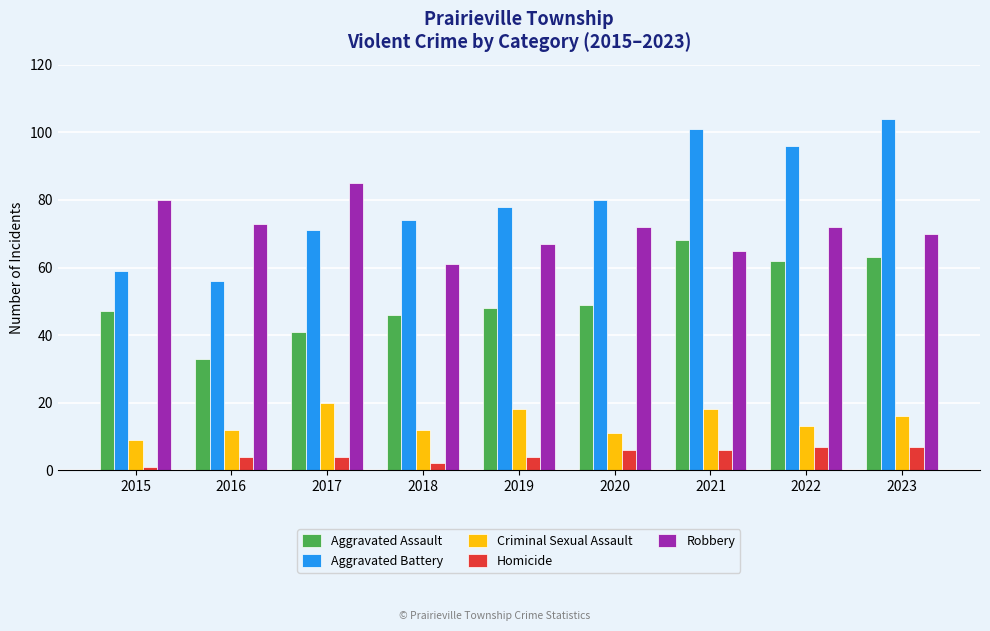

The Robbery series shows 49 at 2020. True or false?

False